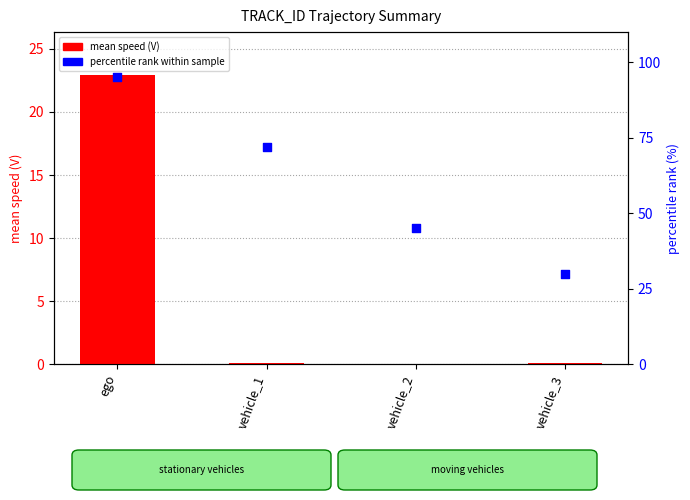

Which series has the largest total across all categories?

percentile rank within sample